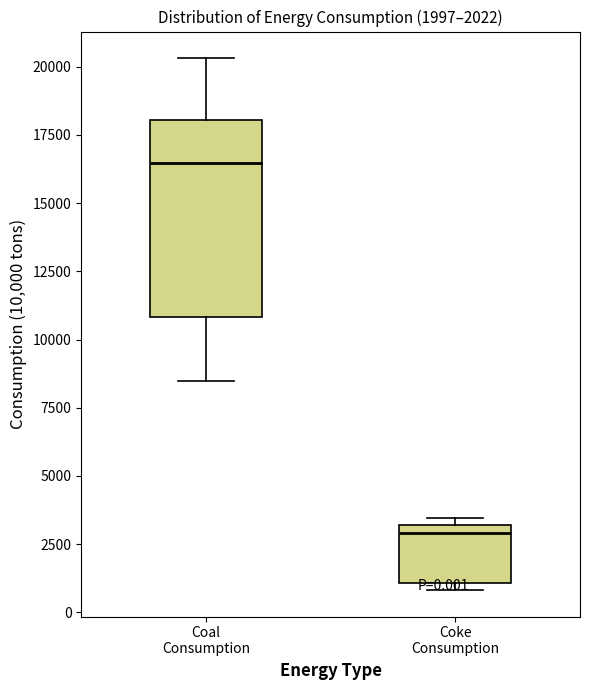

Comparing the boxes themselves (not the whiskers), which one is the tallest?

Coal Consumption